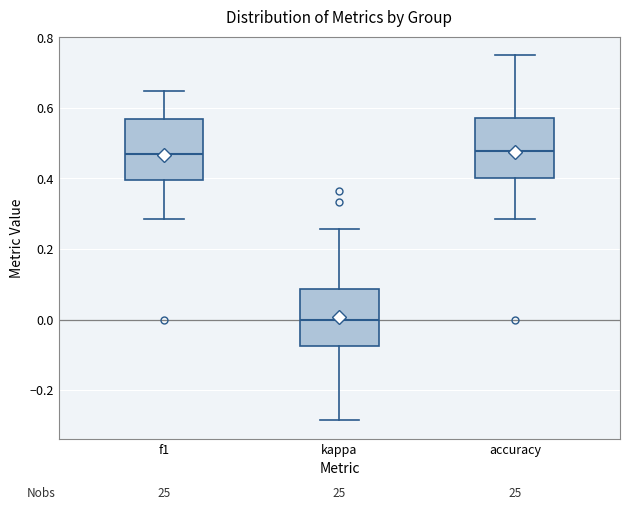

Reading left to right, transcribe this box plot: for each box, give where its median line is, the range the box spans, and where its two whiskers end, as read against the y-axis. The values are not printed on the chart, so give them approximately, as read against the axis.

f1: median 0.46, box 0.40 to 0.56, whiskers 0.28 to 0.64
kappa: median 0.00, box -0.08 to 0.08, whiskers -0.28 to 0.26
accuracy: median 0.48, box 0.40 to 0.58, whiskers 0.28 to 0.76